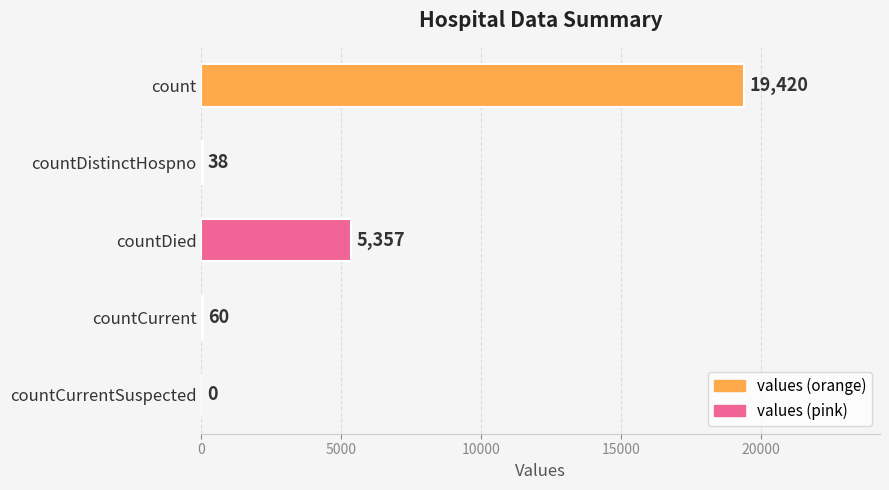

What is the change in value from countDied to countCurrentSuspected?

-5357